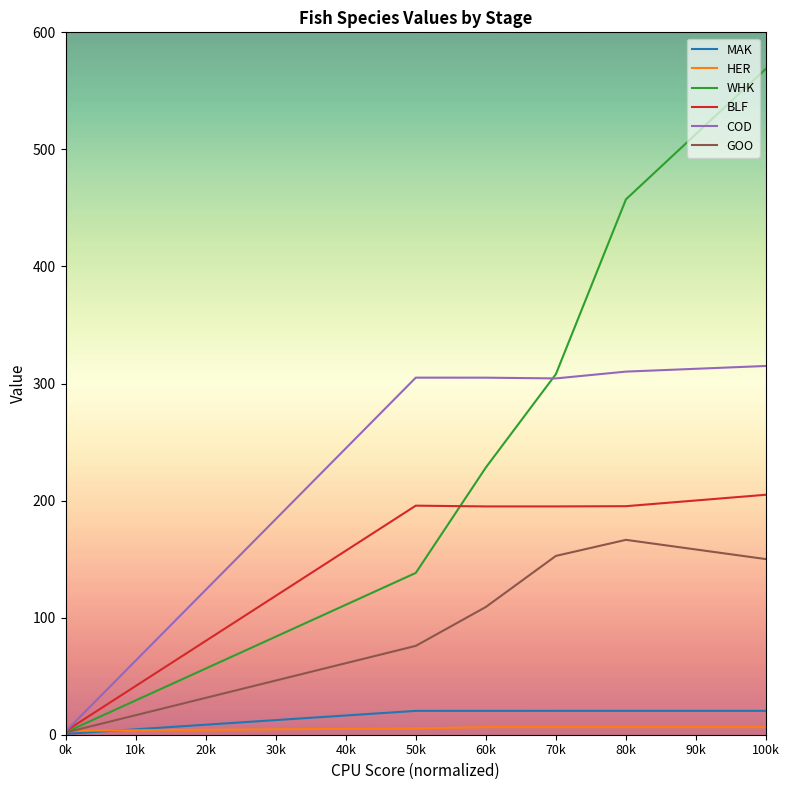

Is it true that WHK equals 1019.3 at 50k?

False